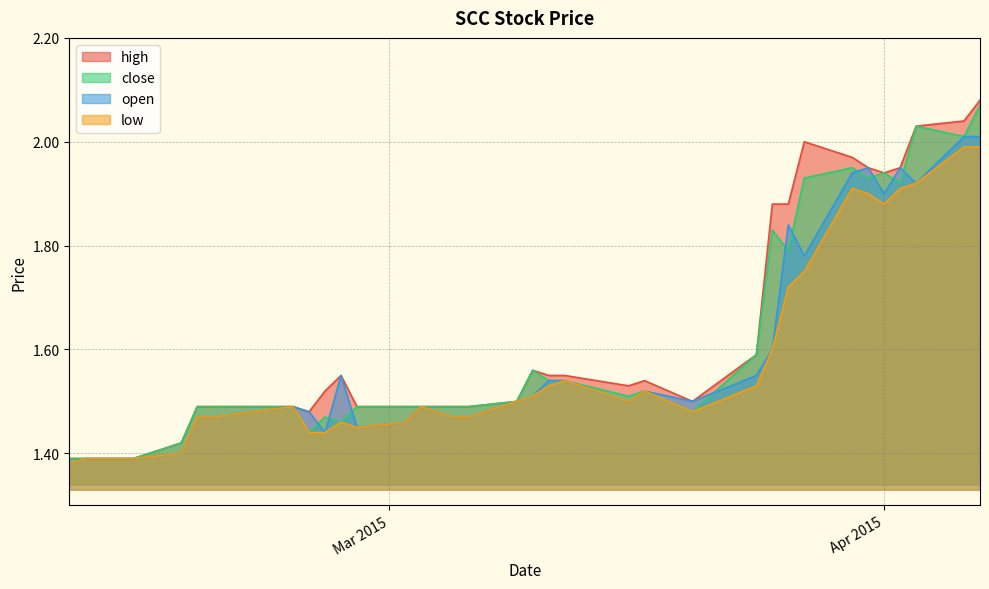

What is the maximum value for close?

2.1